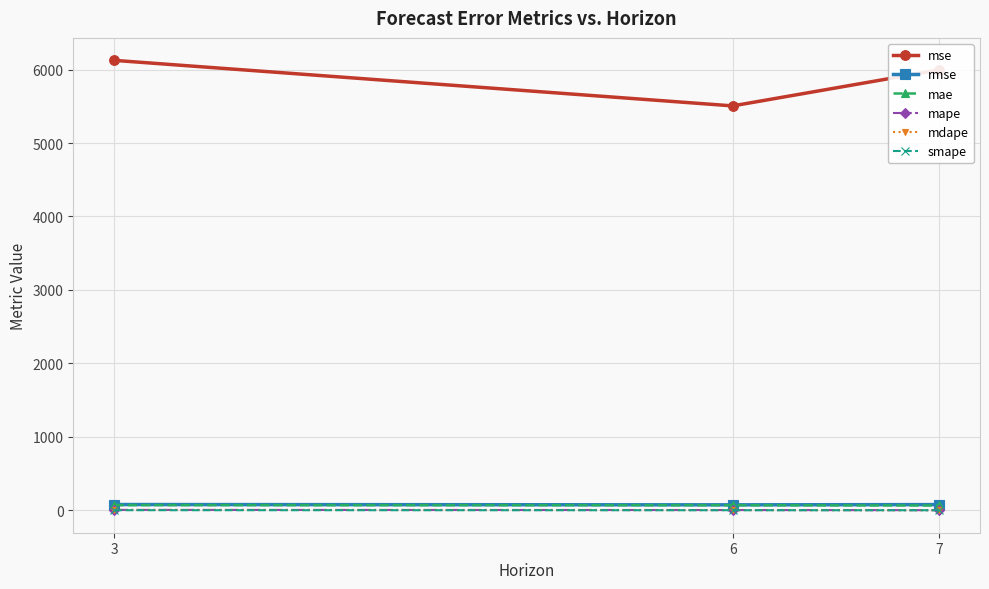

Which series has the largest total across all categories?

mse